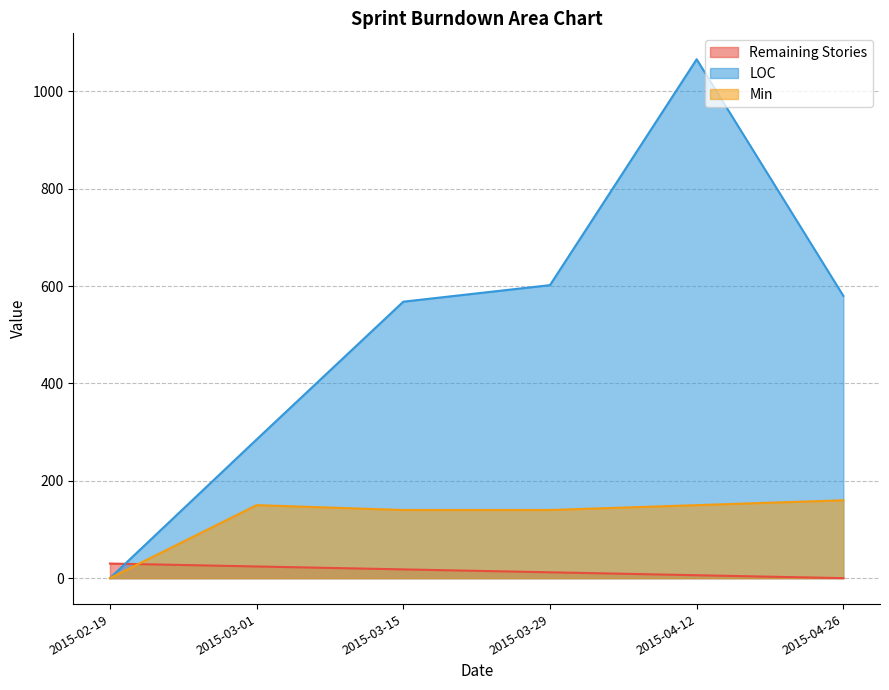

True or false: Remaining Stories has a value of 30 at 2015-02-19.

True